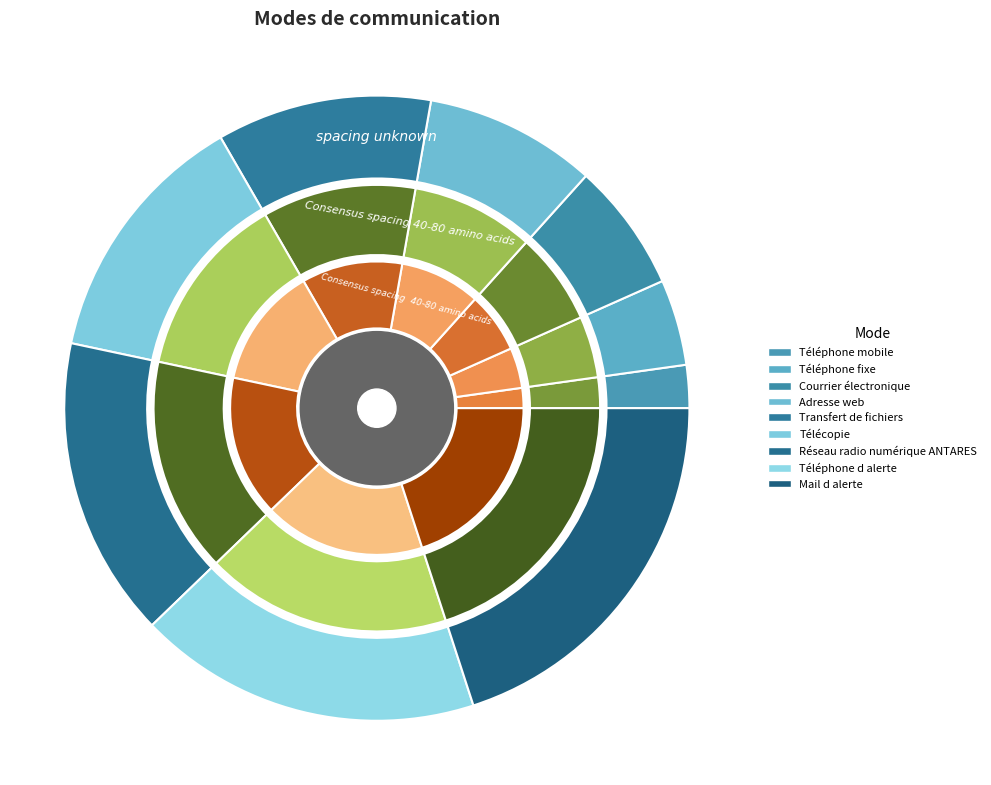

Which category has the biggest portion of the pie?

Mail d alerte